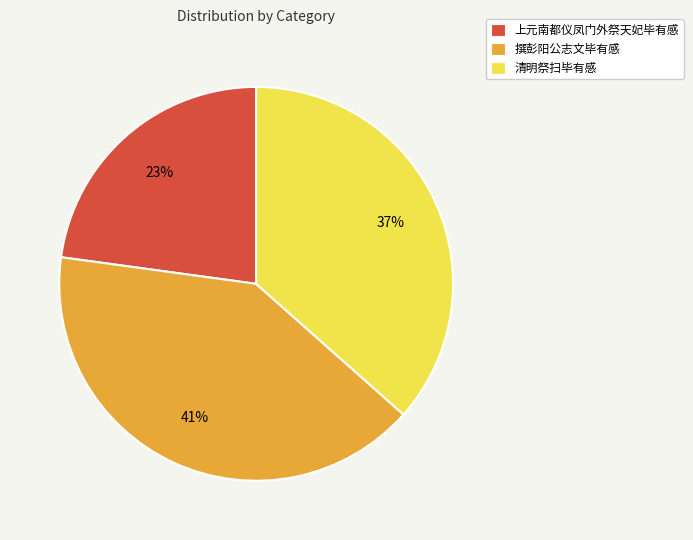

To the nearest percent, what is the average slice percentage?

33%